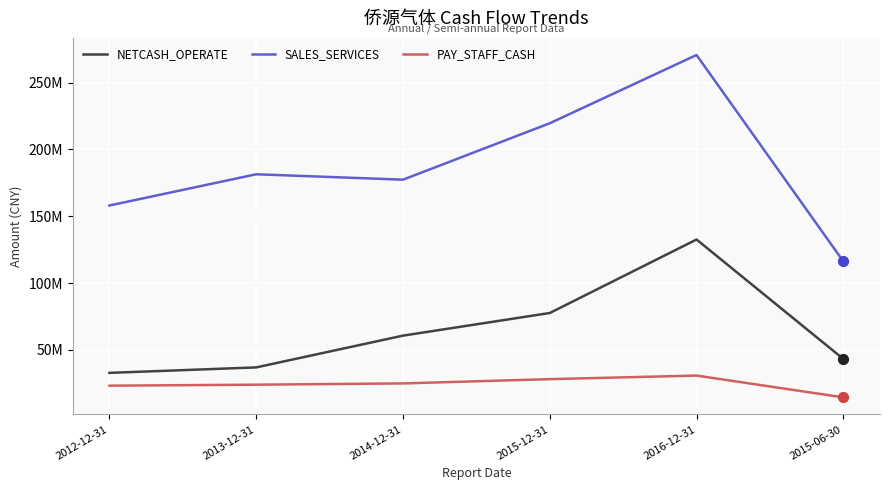

At how many categories does at least one series exceed 44683903?

6